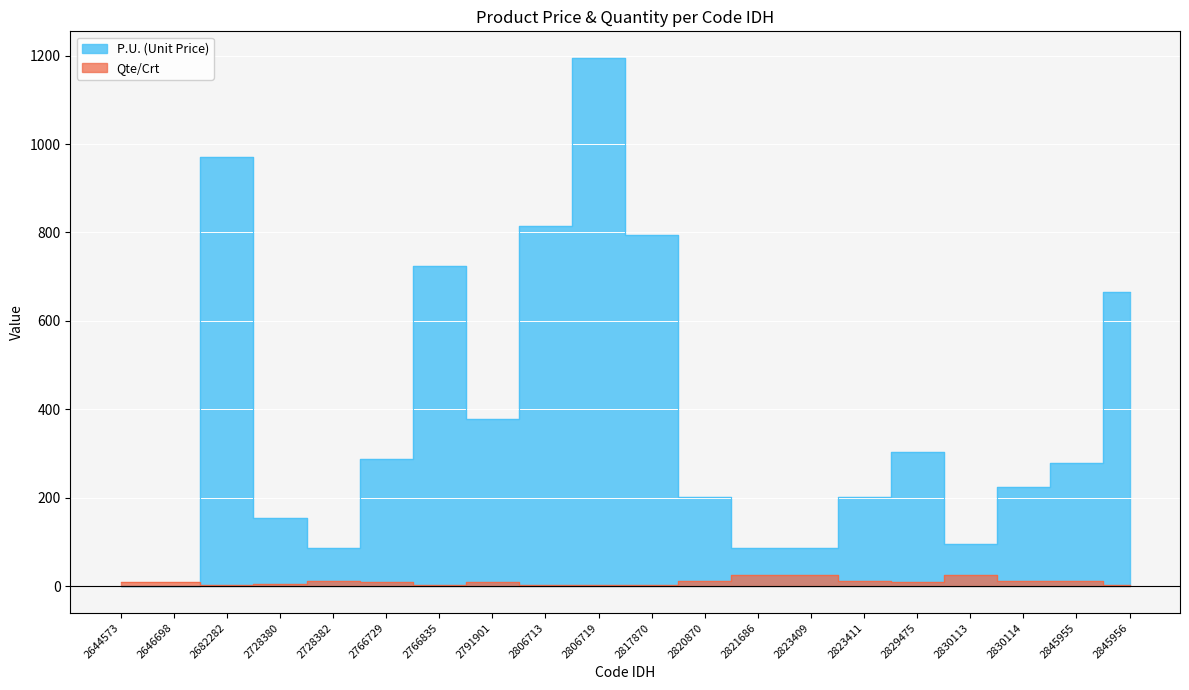

Between which two adjacent categories do Qte/Crt and P.U. (Unit Price) first intersect?

2646698 and 2682282